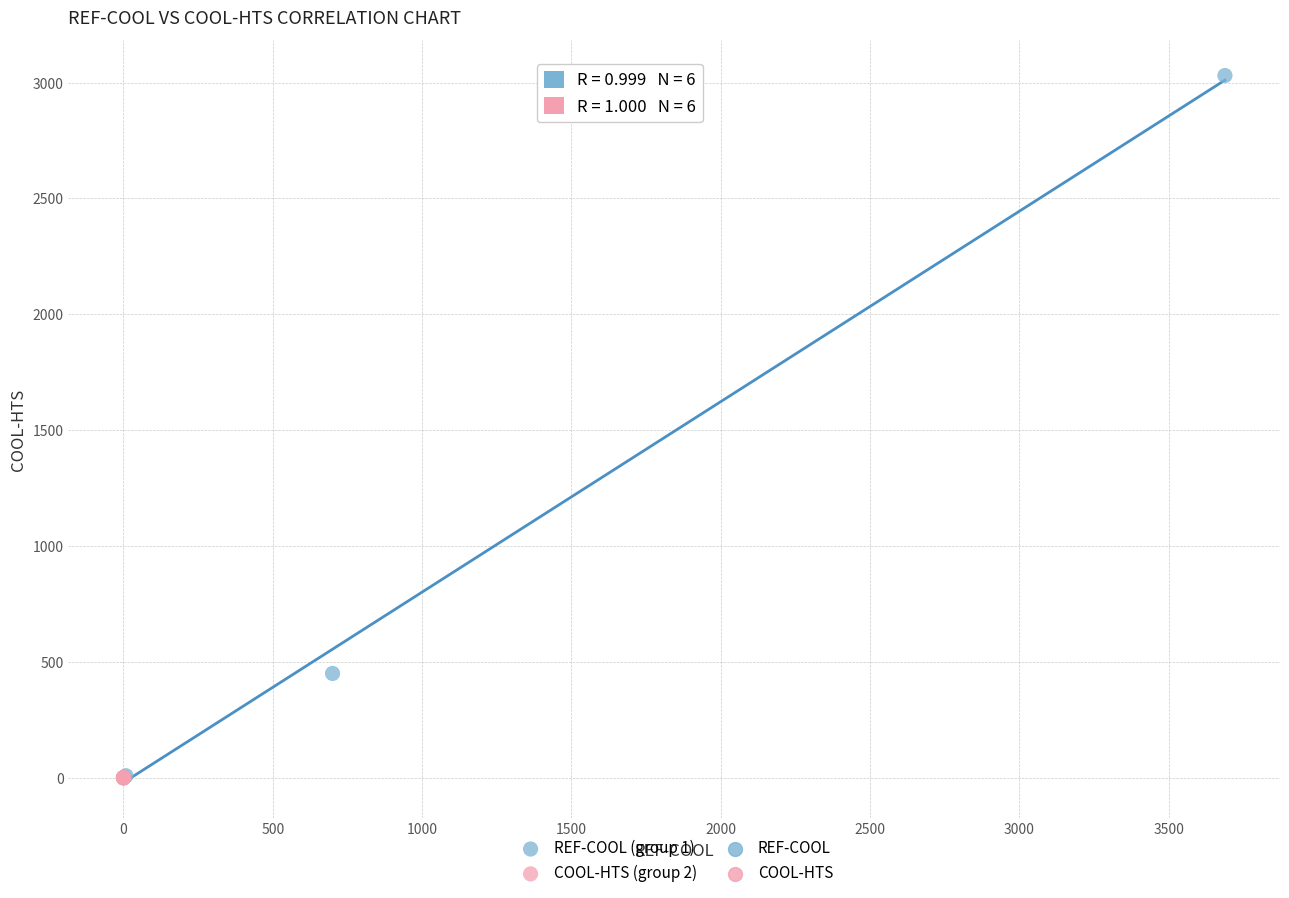

Which series contains the highest Y value?

REF-COOL (group 1)